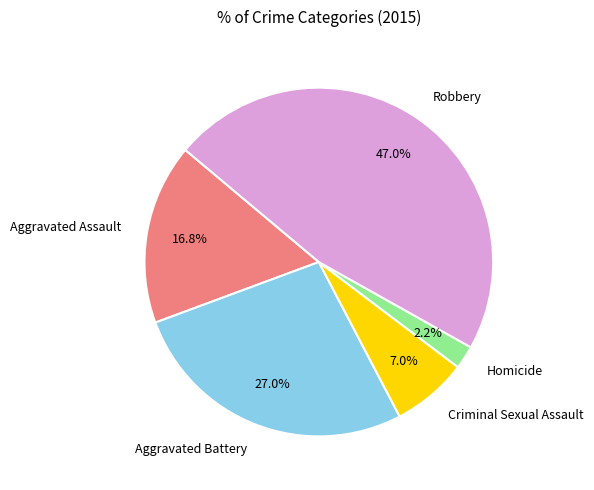

Between Aggravated Assault and Homicide, which is larger?

Aggravated Assault